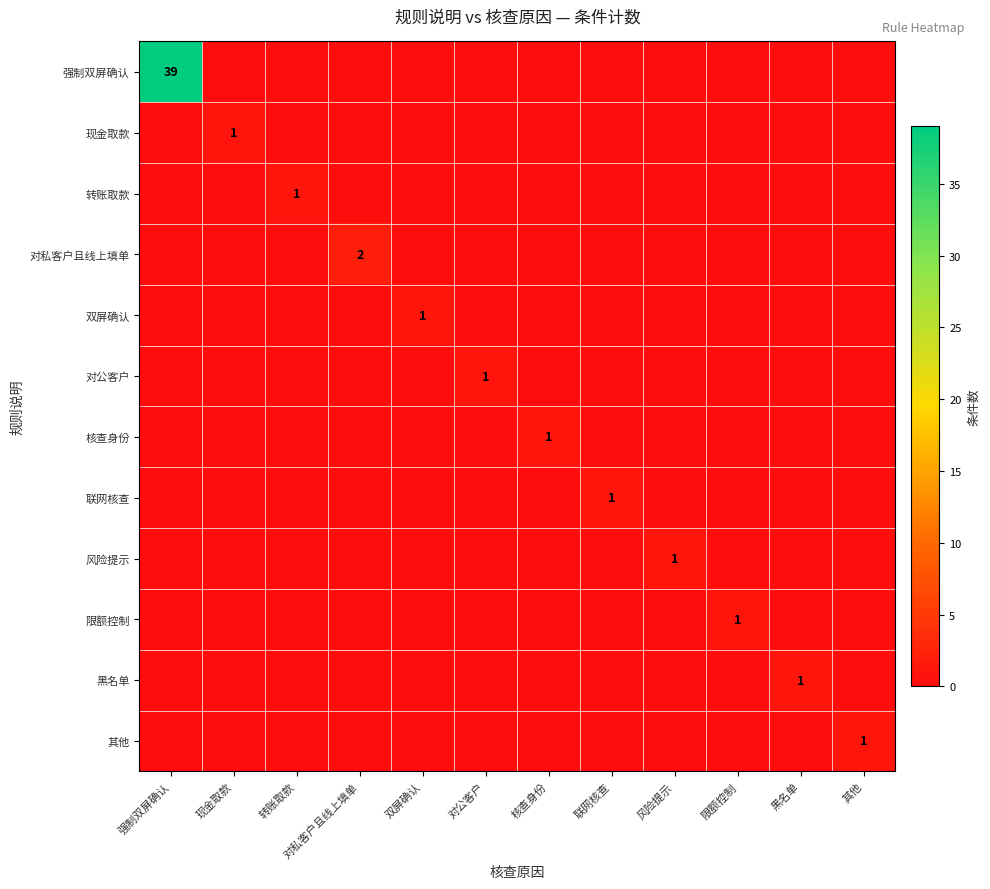

Count the number of data series in this chart.

12